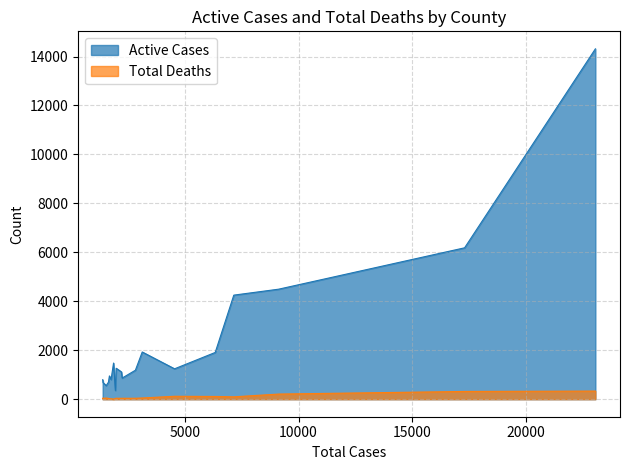

What is the difference between the highest and lowest values at 8?

2212